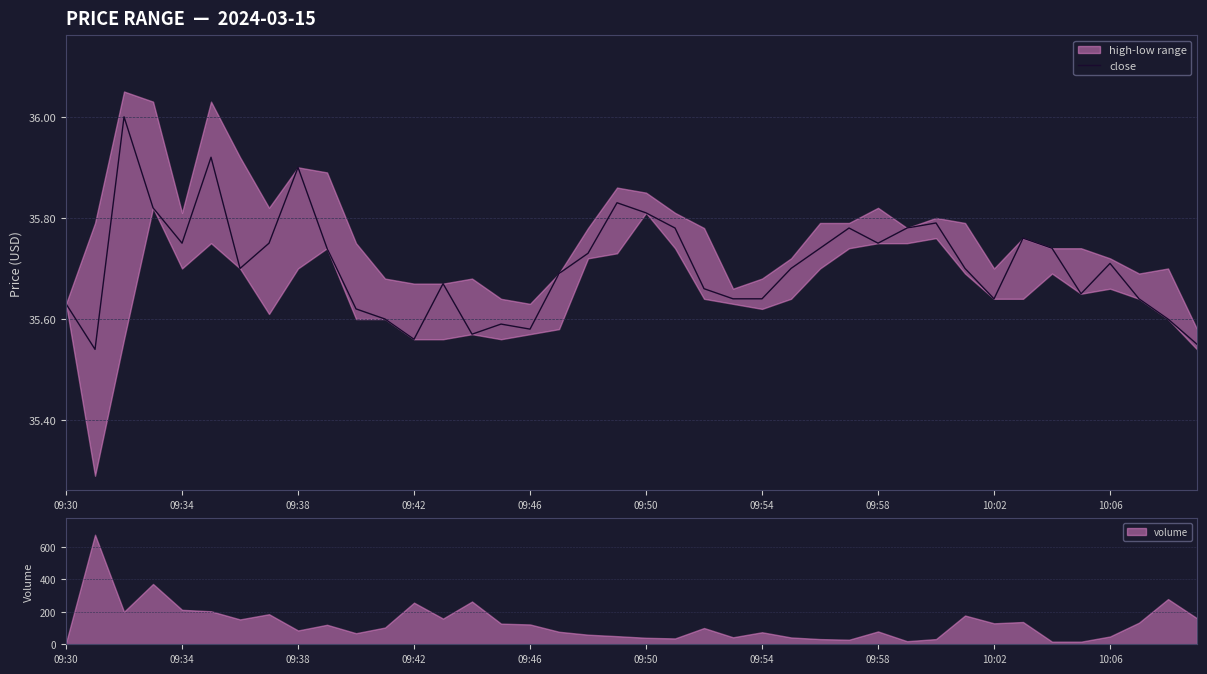

The close series shows 35.9 at 09:38. True or false?

True